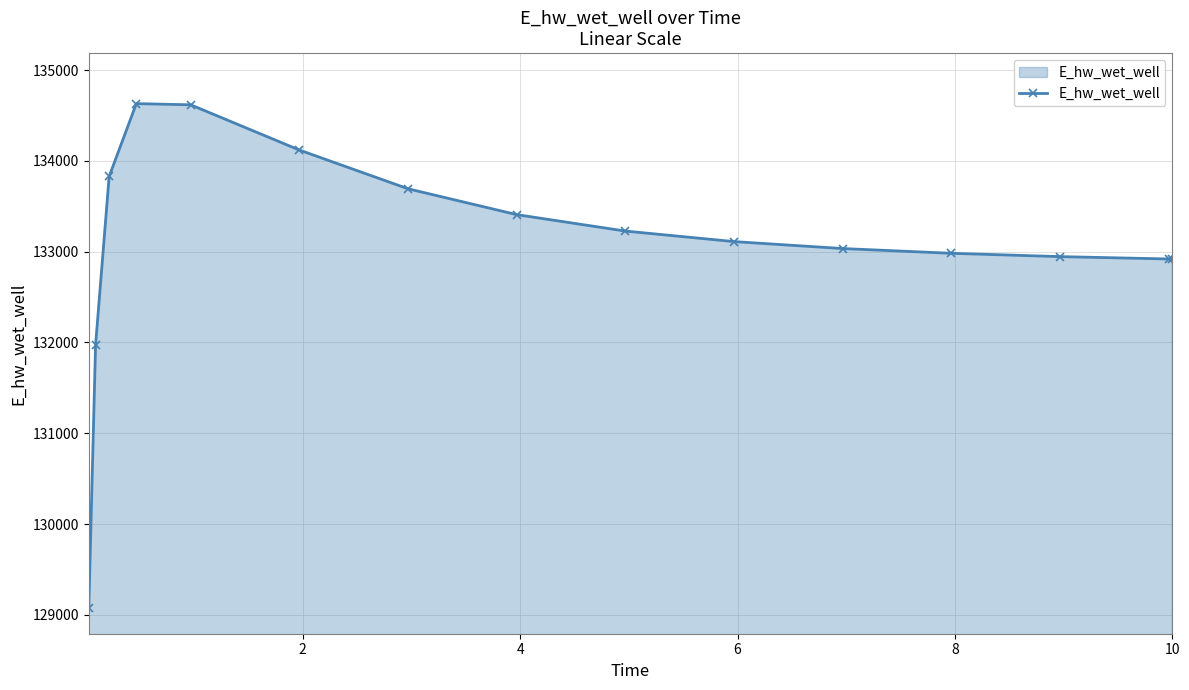

What is the average value?

133098.2